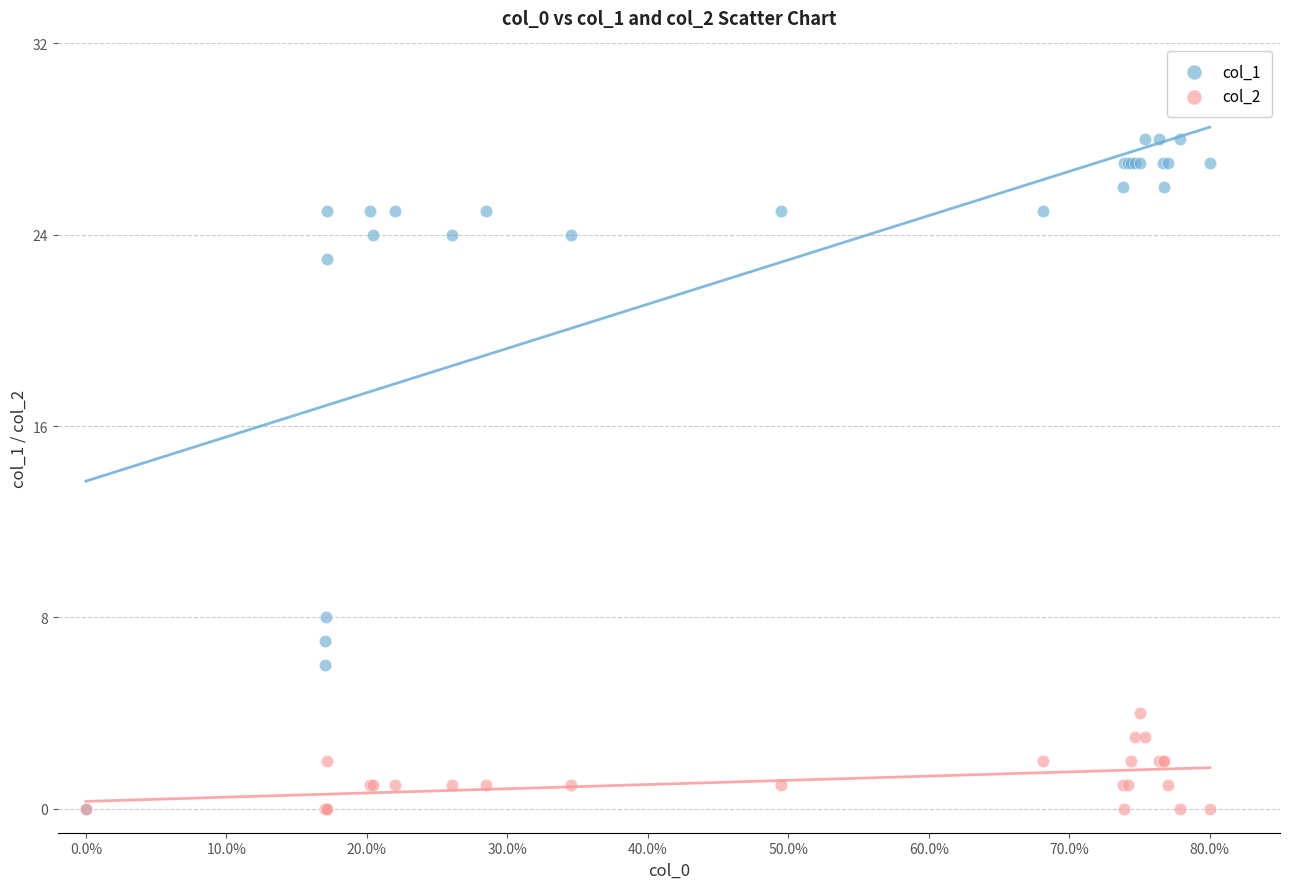

Which series reaches the maximum Y coordinate?

col_1